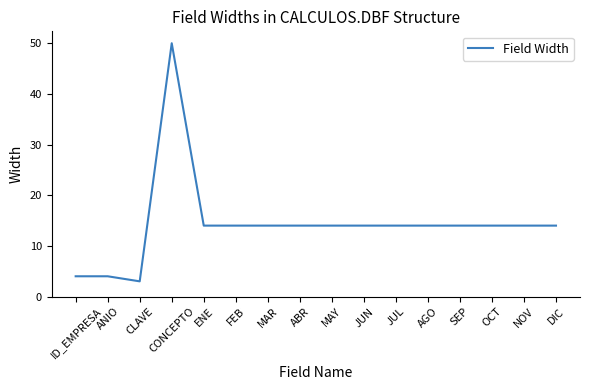

At which category does the chart reach its minimum across all series?

CLAVE